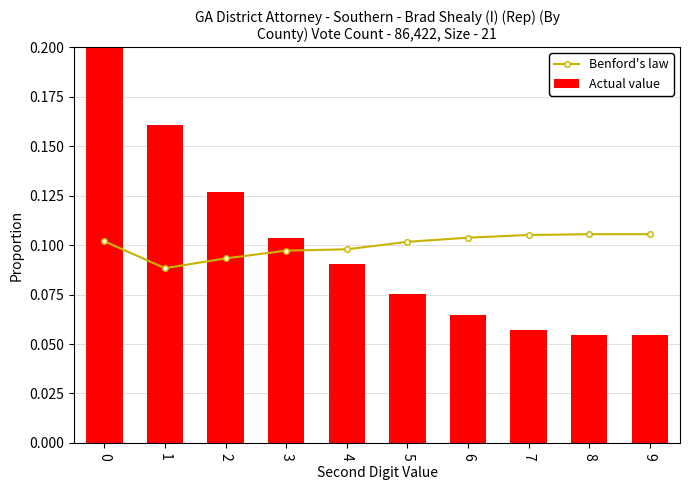

The Benford's law series shows 0.1 at 2. True or false?

True